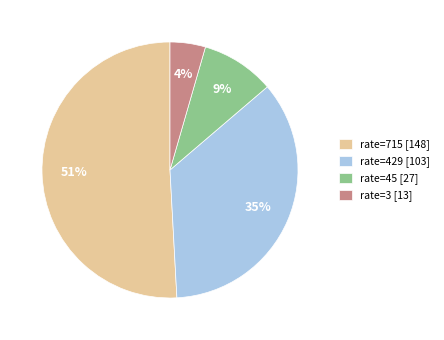

Between rate=715 and rate=3, which is larger?

rate=715